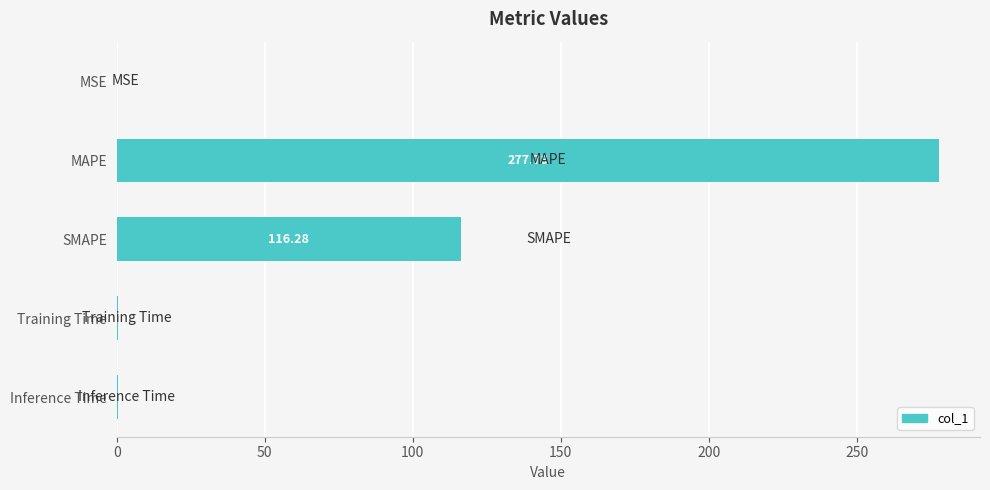

What is the change in value from MSE to Inference Time?

+0.3